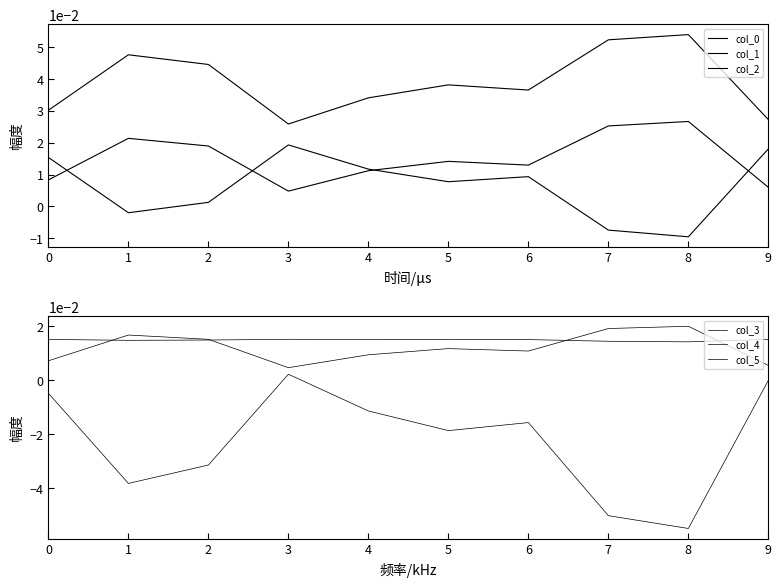

How many series are shown in this chart?

6